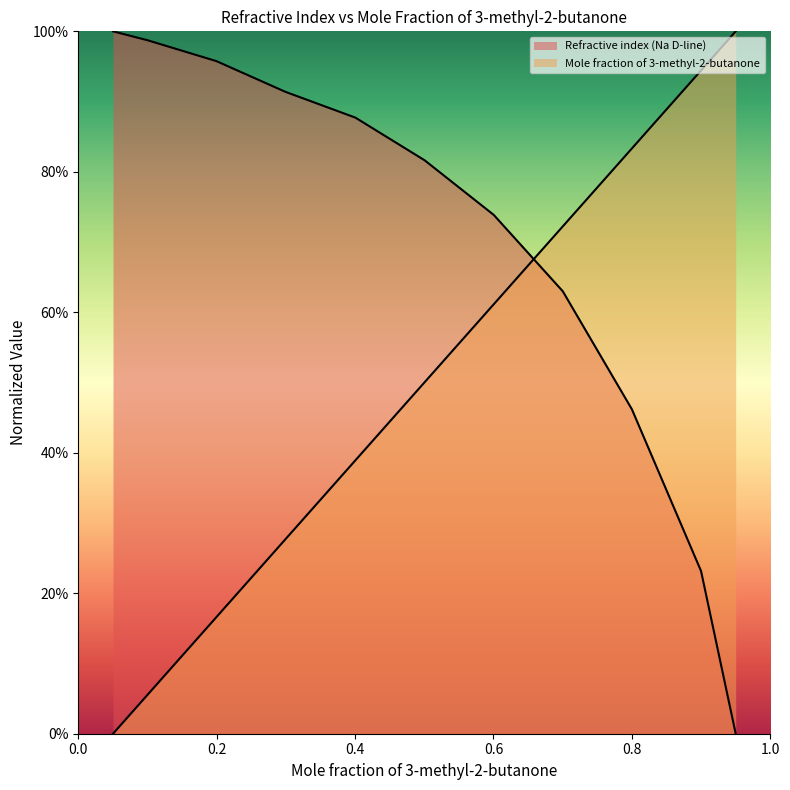

At which label is Mole fraction of 3-methyl-2-butanone closest to 0?

0.0502